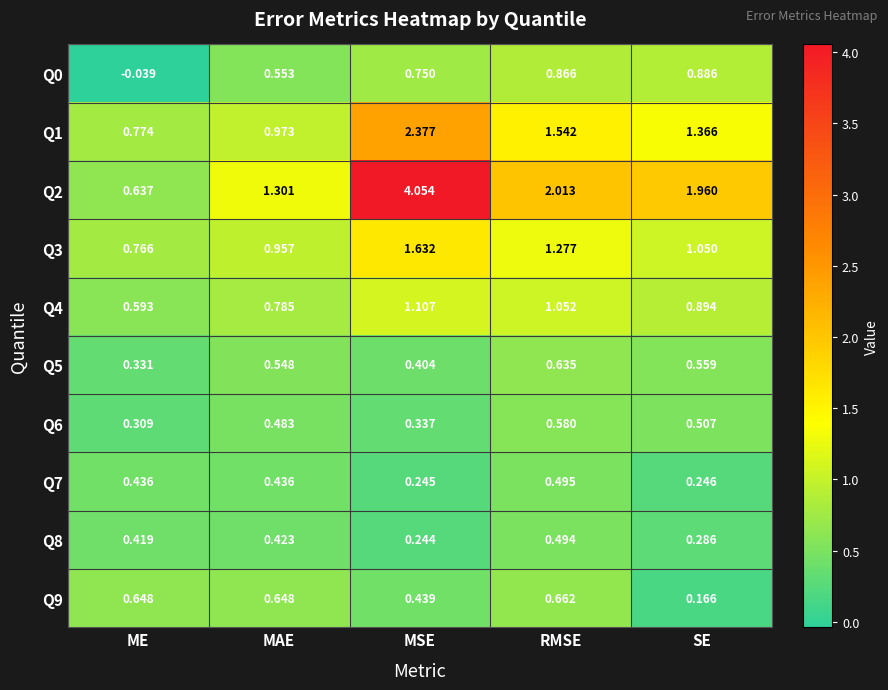

Which series has the largest total across all categories?

Q2